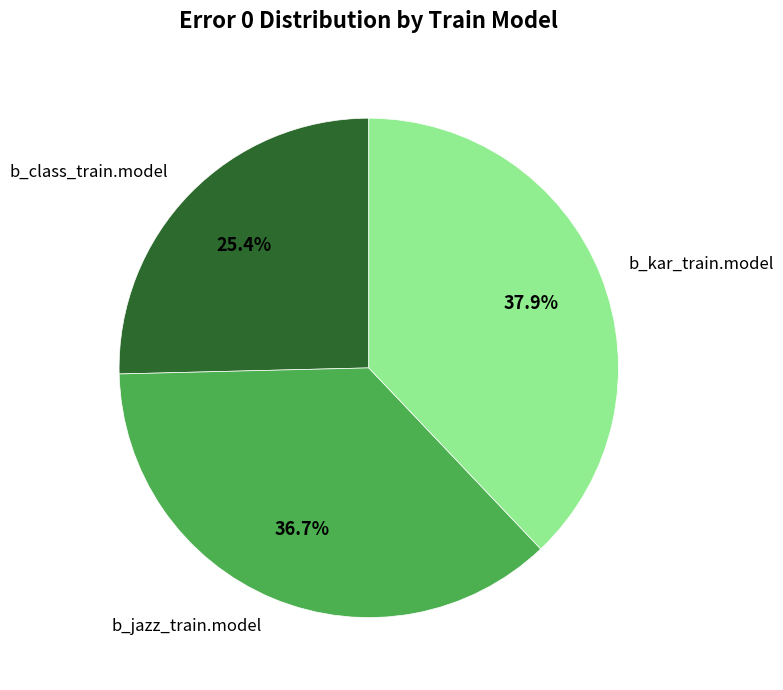

What percentage is NOT represented by b_jazz_train.model?

63.3%